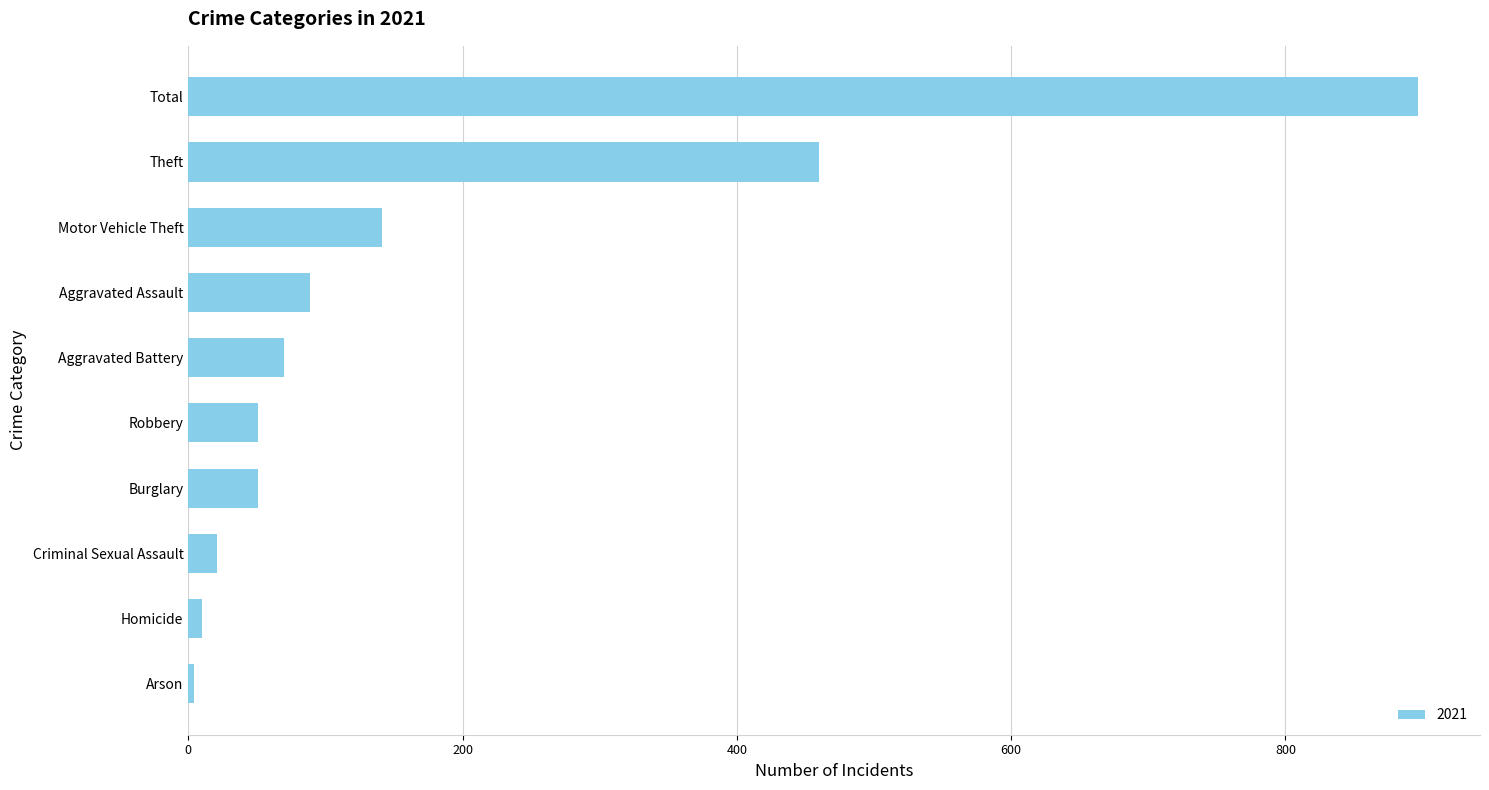

Which has a higher value, Total or Aggravated Assault?

Total